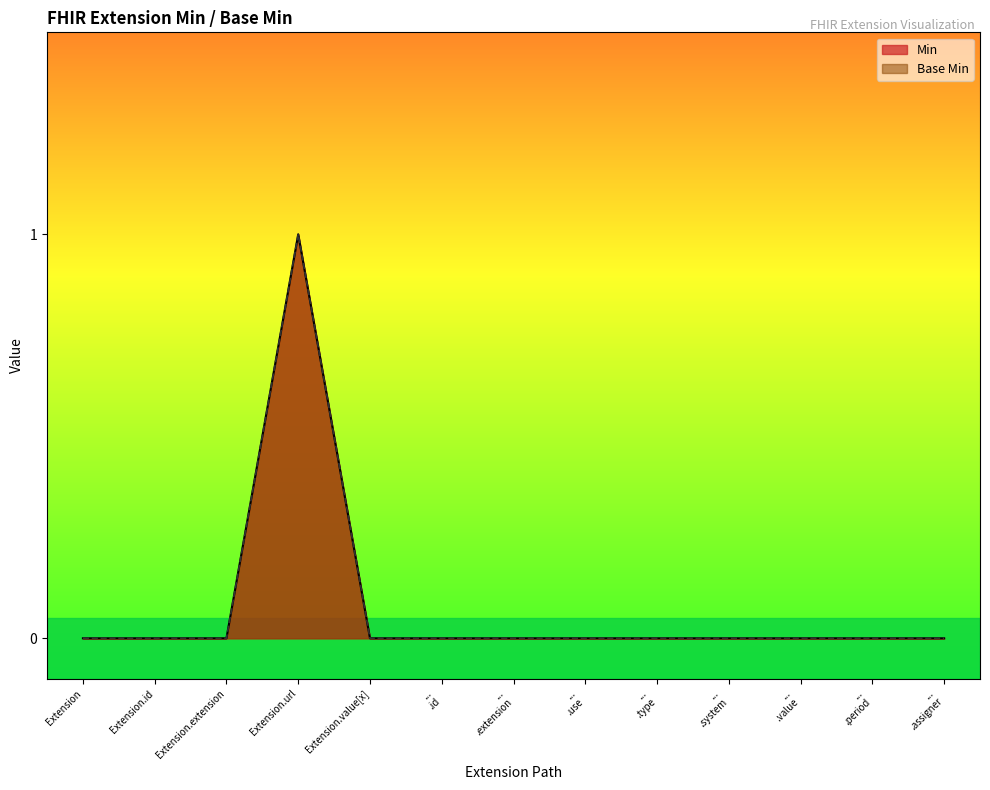

Where is Min nearest to the value 0?

Extension